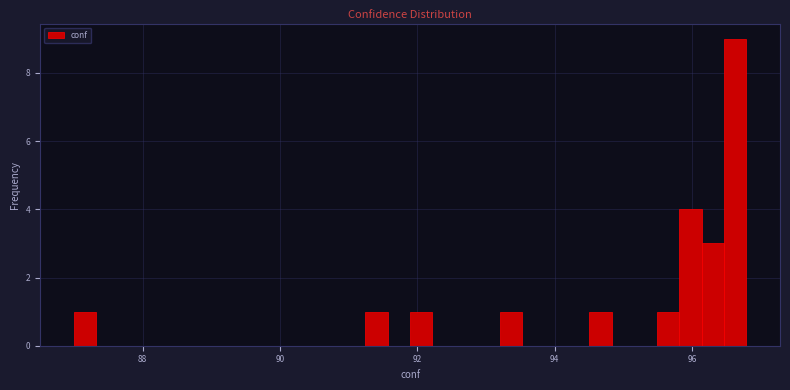

Around what value on the x-axis is the tallest bar? Give the approximate position of its centre, as read against the axis.

96.6